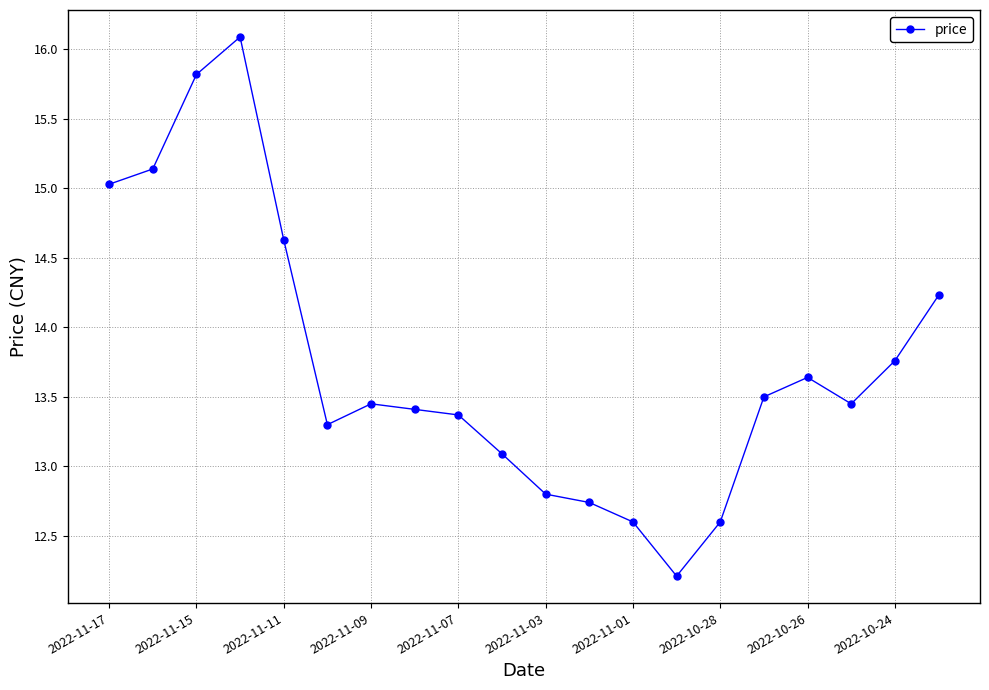

What is the minimum value shown in the chart?

12.2